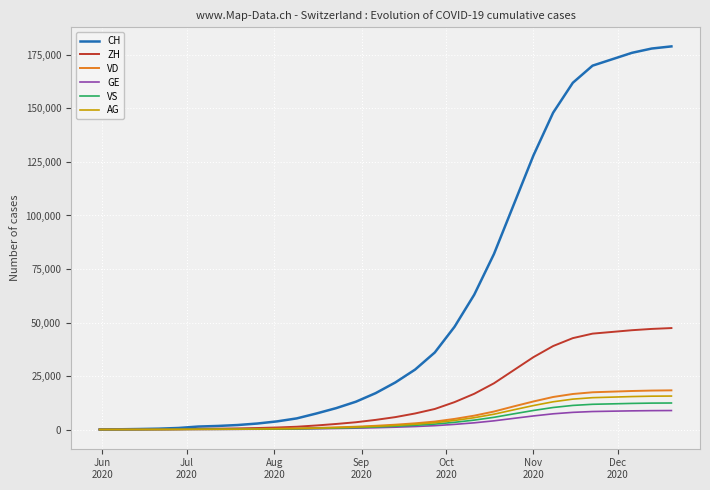

Which series has the largest total across all categories?

CH